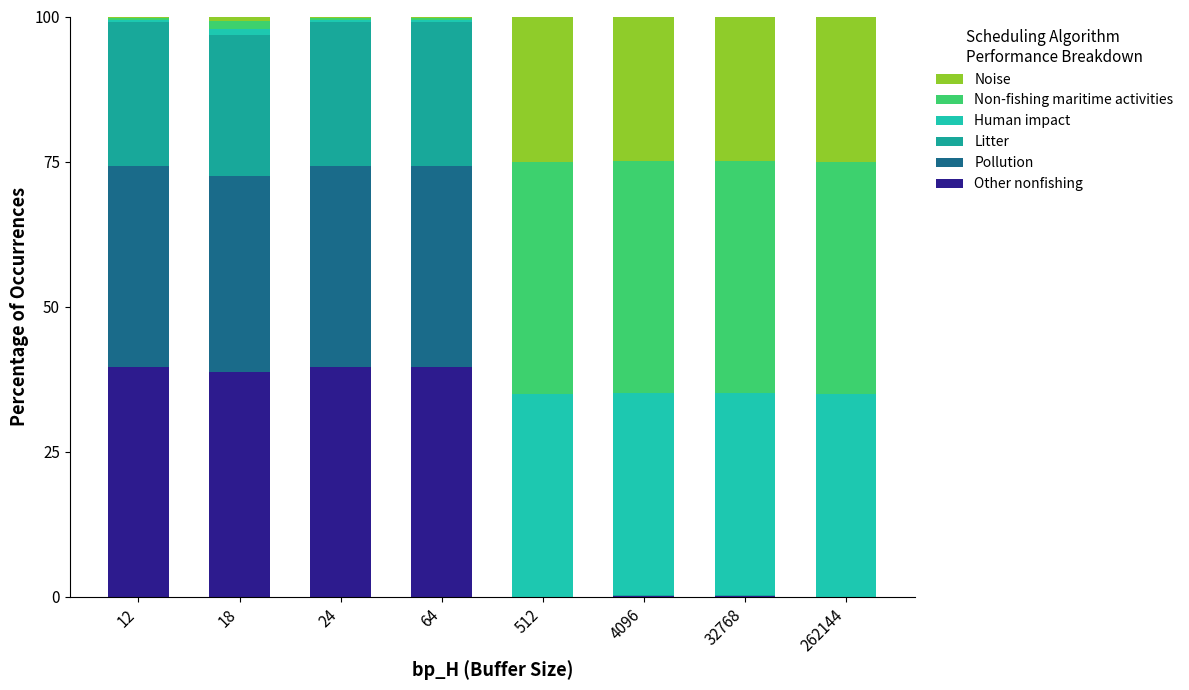

Count the number of data series in this chart.

6